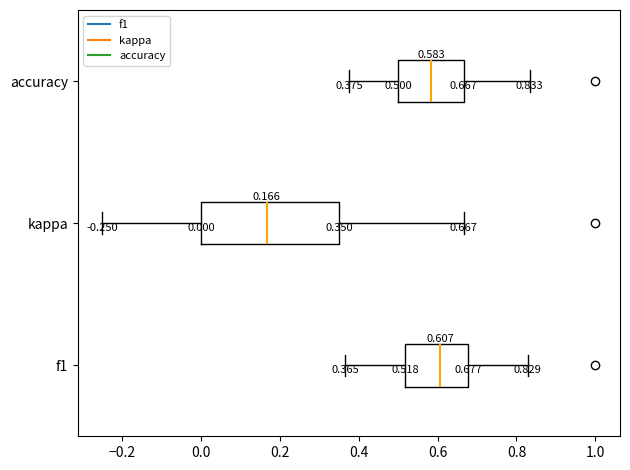

Which box's median line is the furthest to the right?

f1